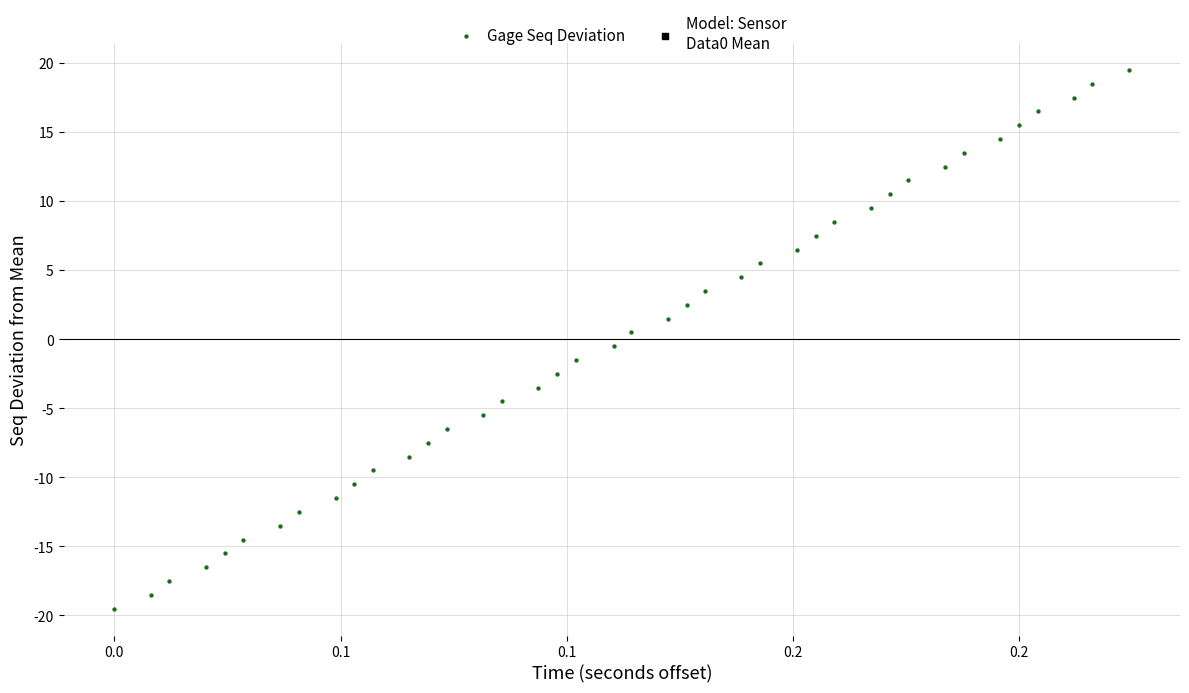

What is the range of Y values (max minus min)?

39.0